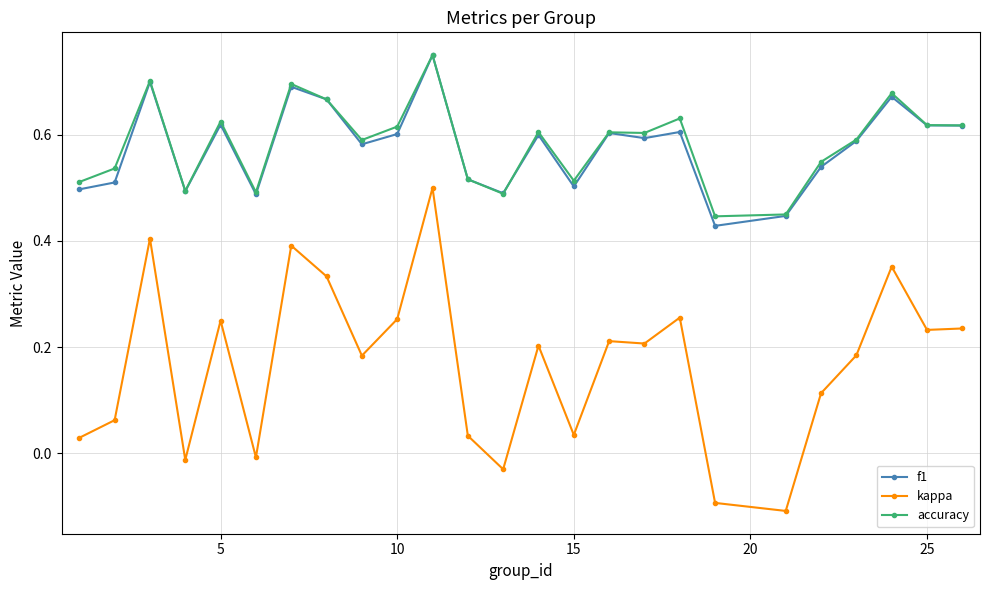

Which series has the widest spread of values?

kappa